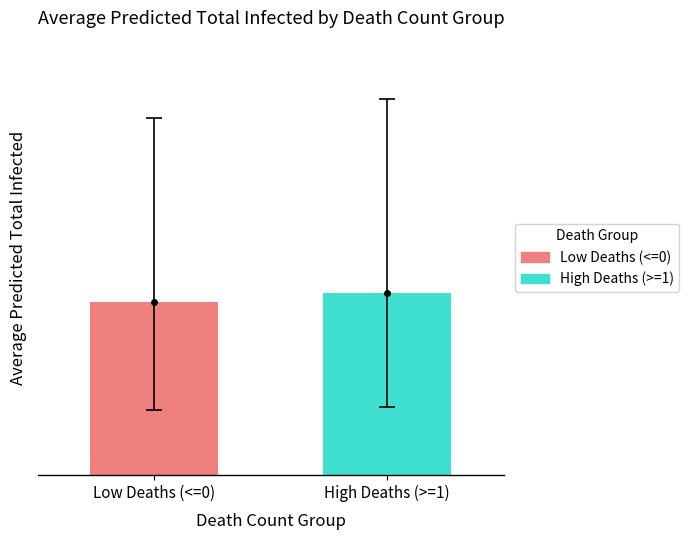

Are the bars horizontal?

No